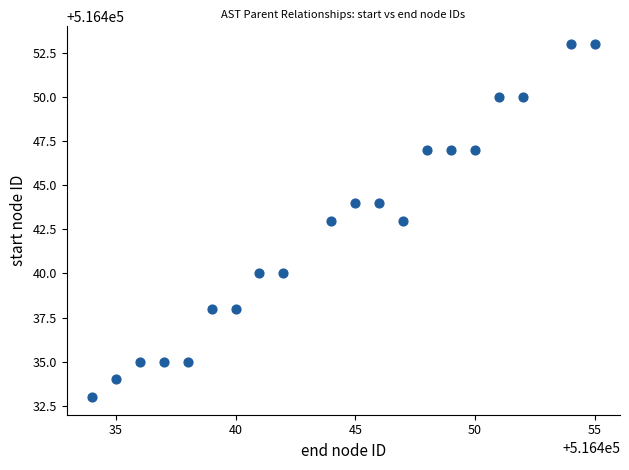

What is the range of X values (max minus min)?

21